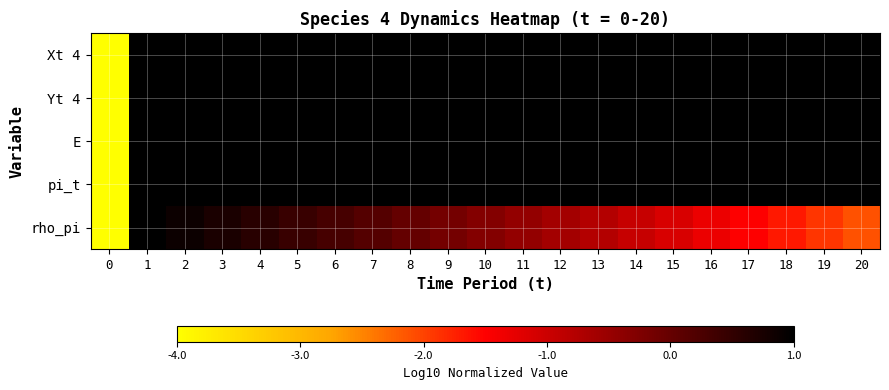

At which category does the chart reach its peak across all series?

12